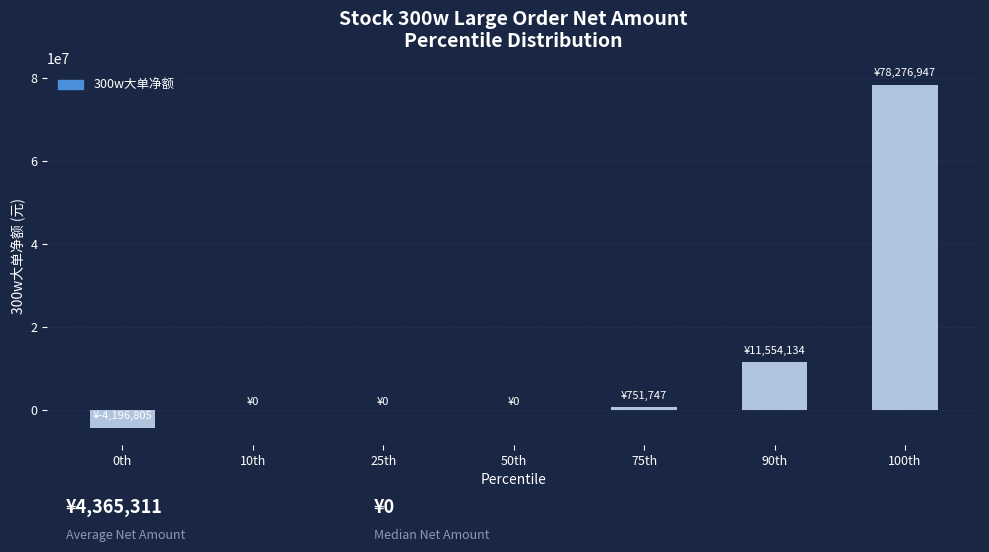

Reading left to right, extract all data points from this chart.

0th=-4196805.0	10th=0.0	25th=0.0	50th=0.0	75th=751747.0	90th=11554133.6	100th=78276947.0